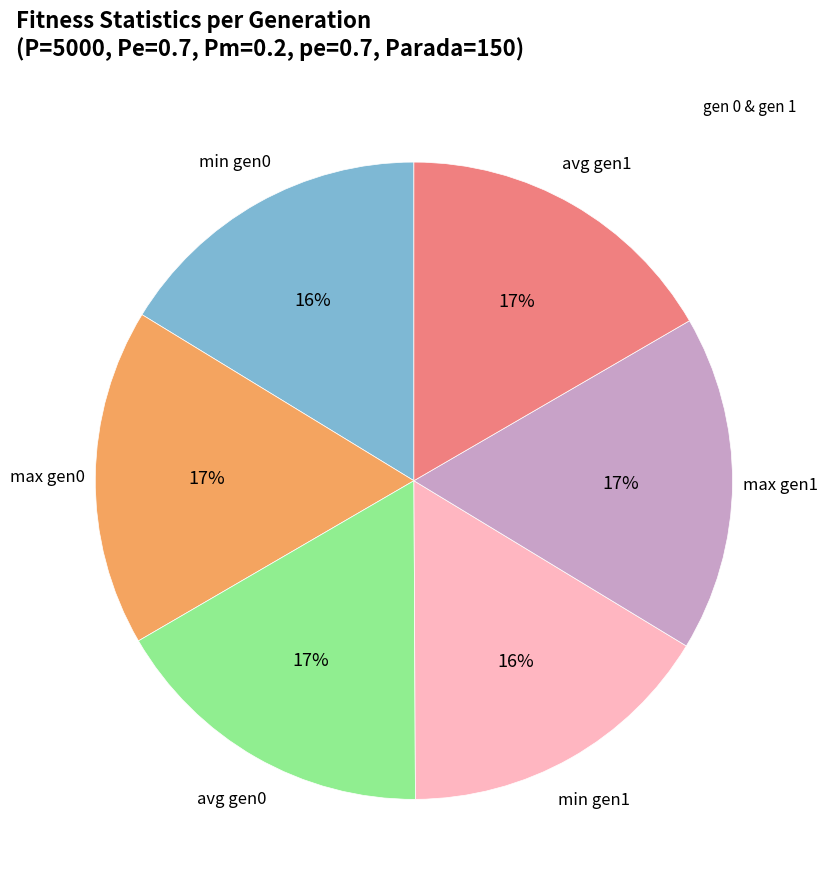

Is there any slice that represents more than half of the pie?

No